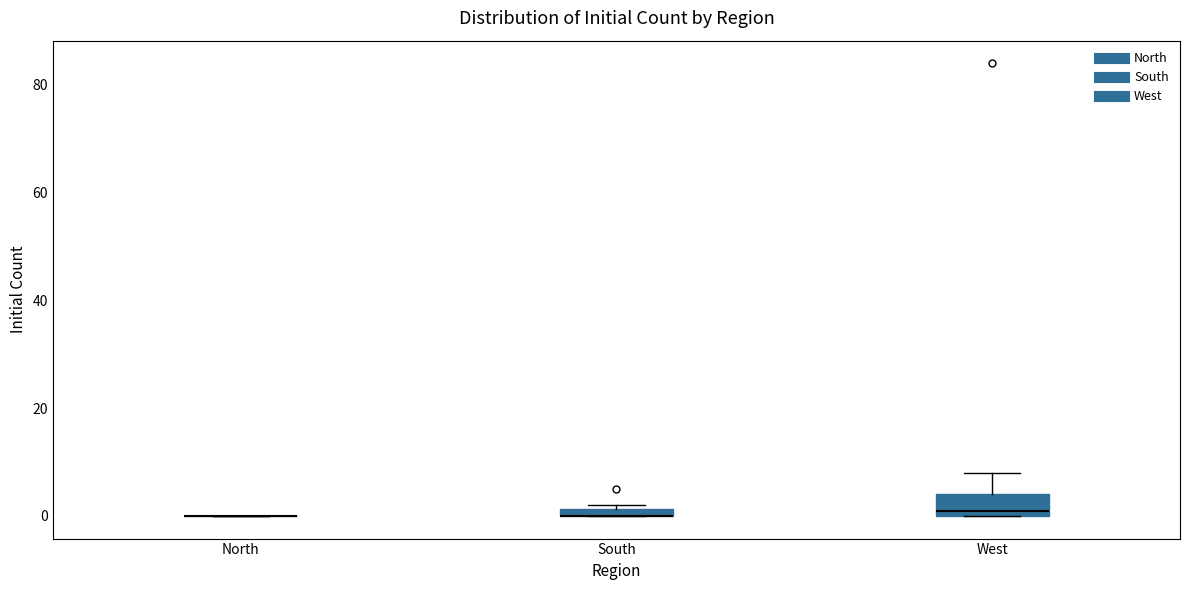

Comparing the boxes themselves (not the whiskers), which one is the tallest?

West